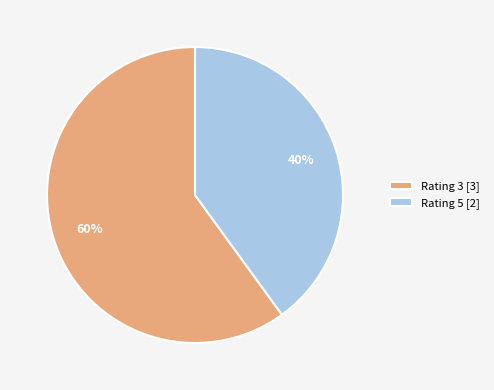

Is it true that Rating 3 [3] is 74% of the pie?

False